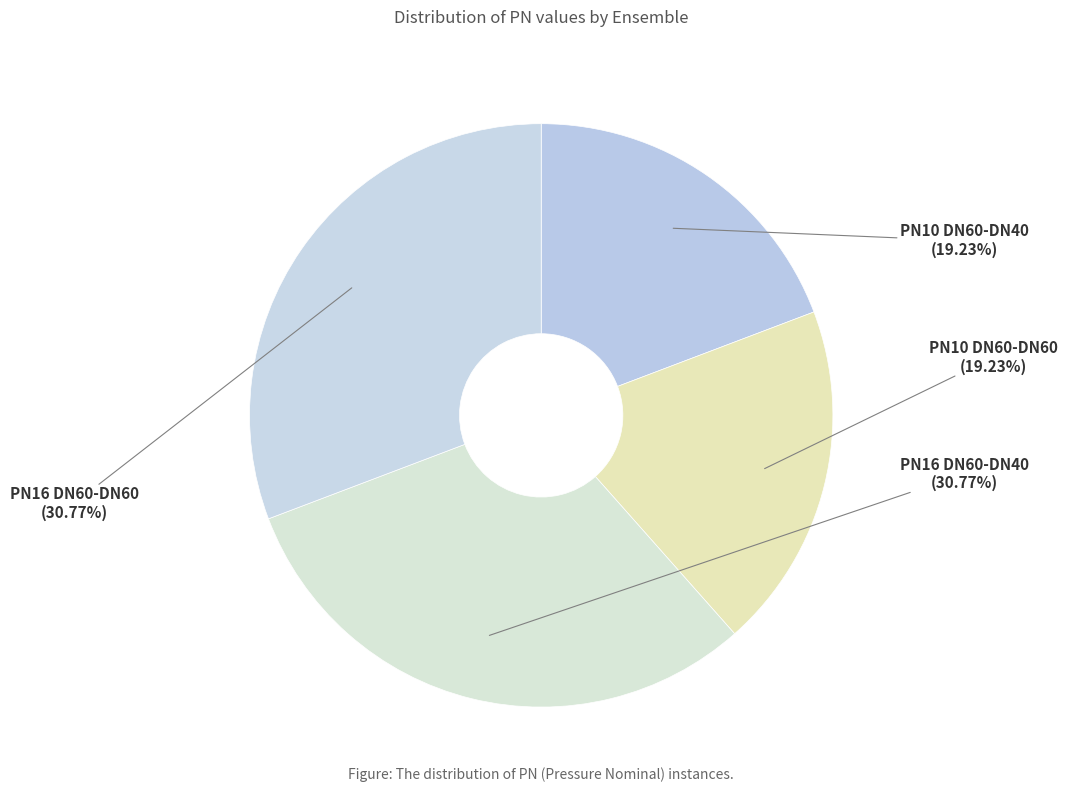

Do PN10 DN60-DN40 and PN10 DN60-DN60 together represent more than half of the pie?

No